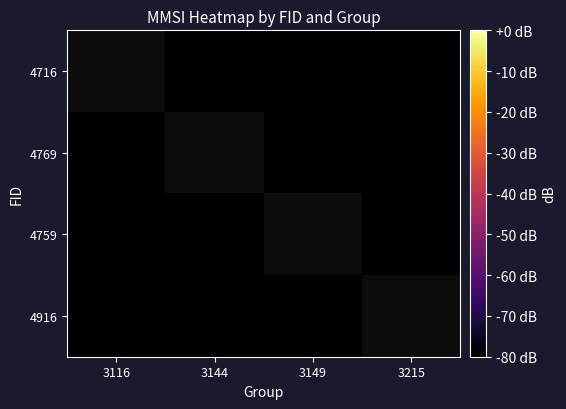

What is the maximum value for 4759?

-80.0